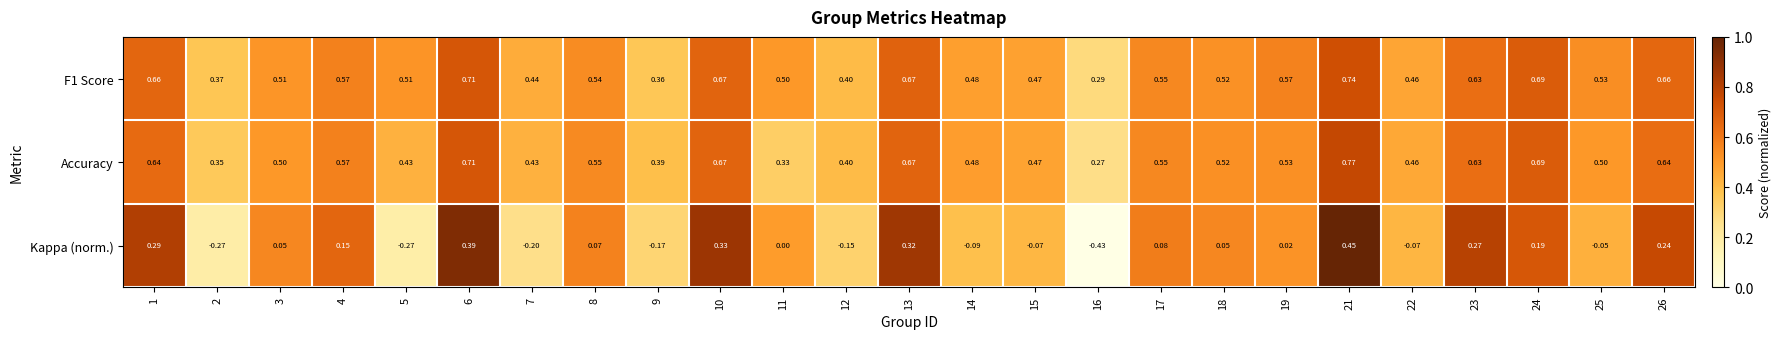

Between 1 and 17, which series saw the biggest shift?

Kappa (norm.)